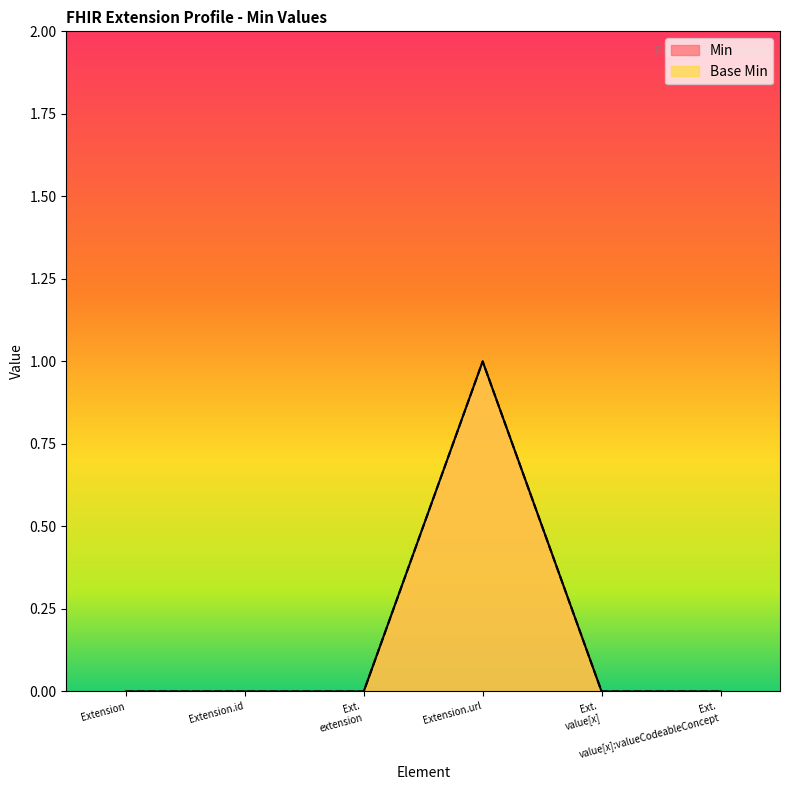

Rank the categories by Base Min value from lowest to highest.

Extension, Extension.id, Ext. extension, Ext. value[x], Ext. value[x]:valueCodeableConcept, Extension.url